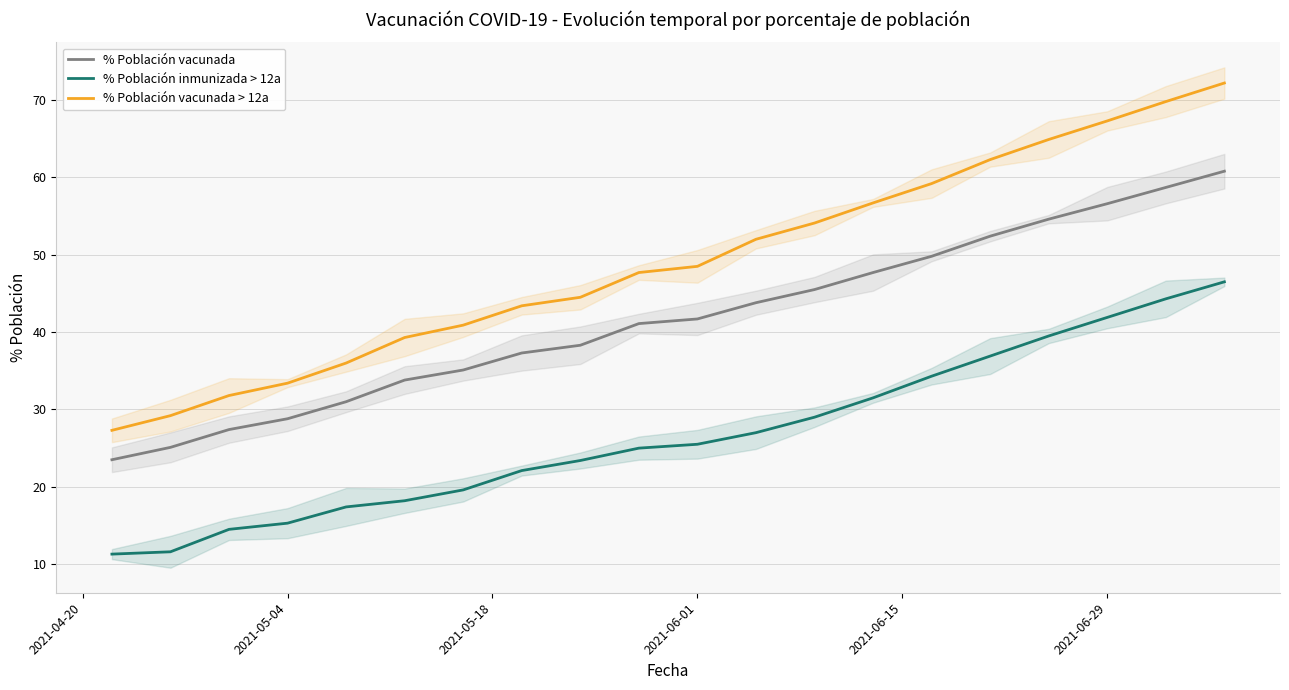

Which series has the largest total across all categories?

% Población vacunada > 12a